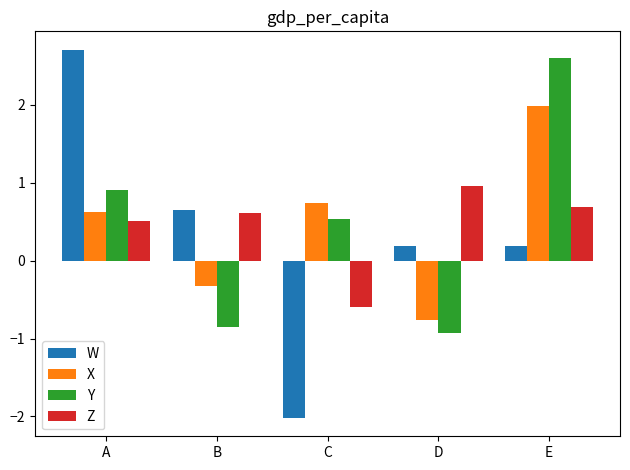

At which category is the sum across all series the highest?

E